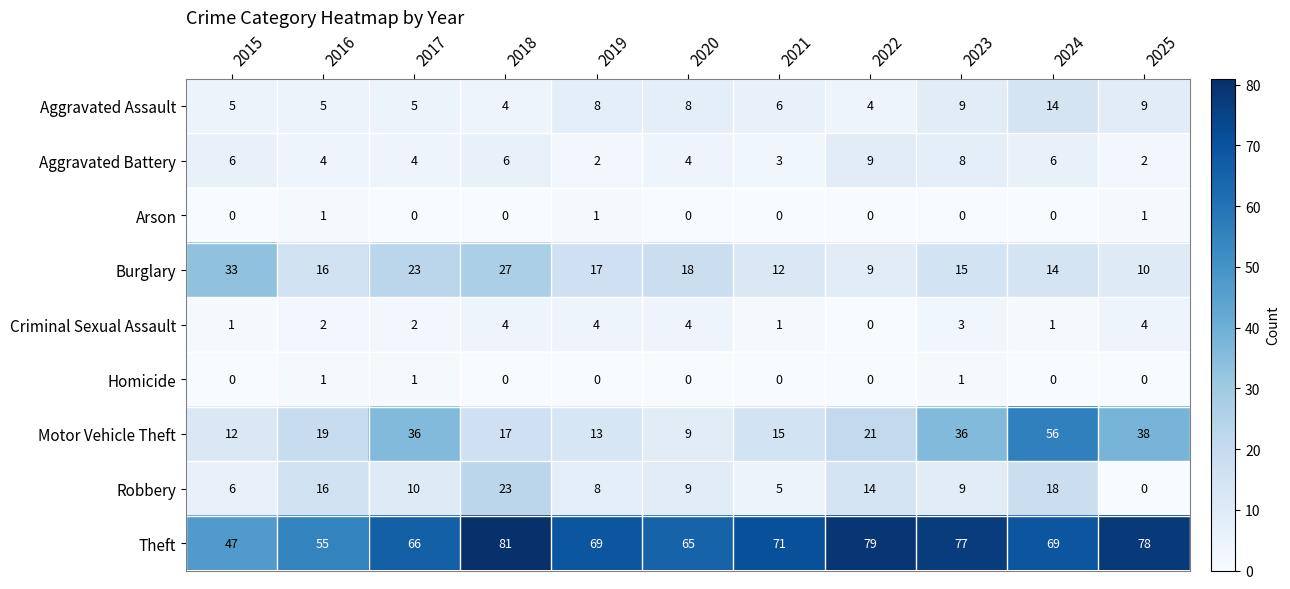

Between 2021 and 2023, which series saw the biggest shift?

Motor Vehicle Theft